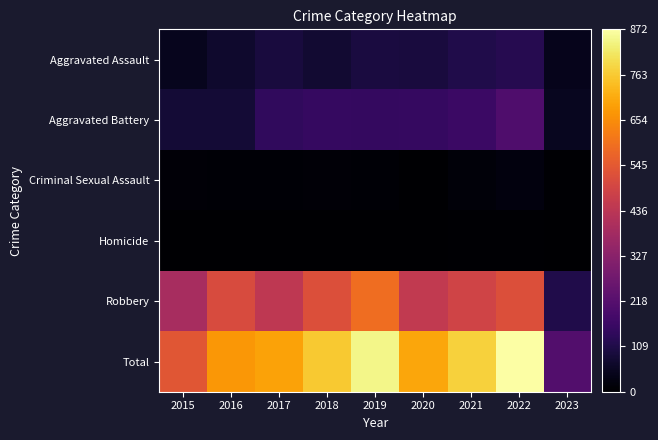

At how many categories does at least one series exceed 776?

2